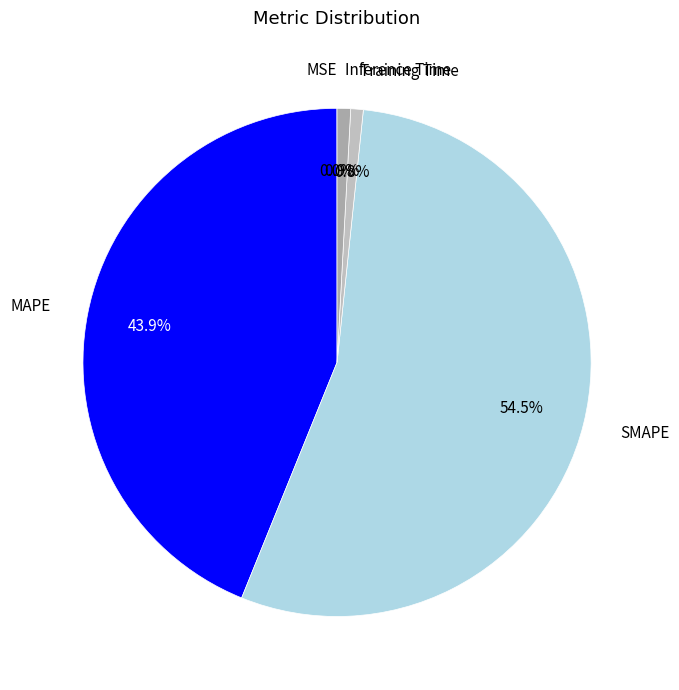

Is the sum of MAPE and Inference Time greater than half?

No